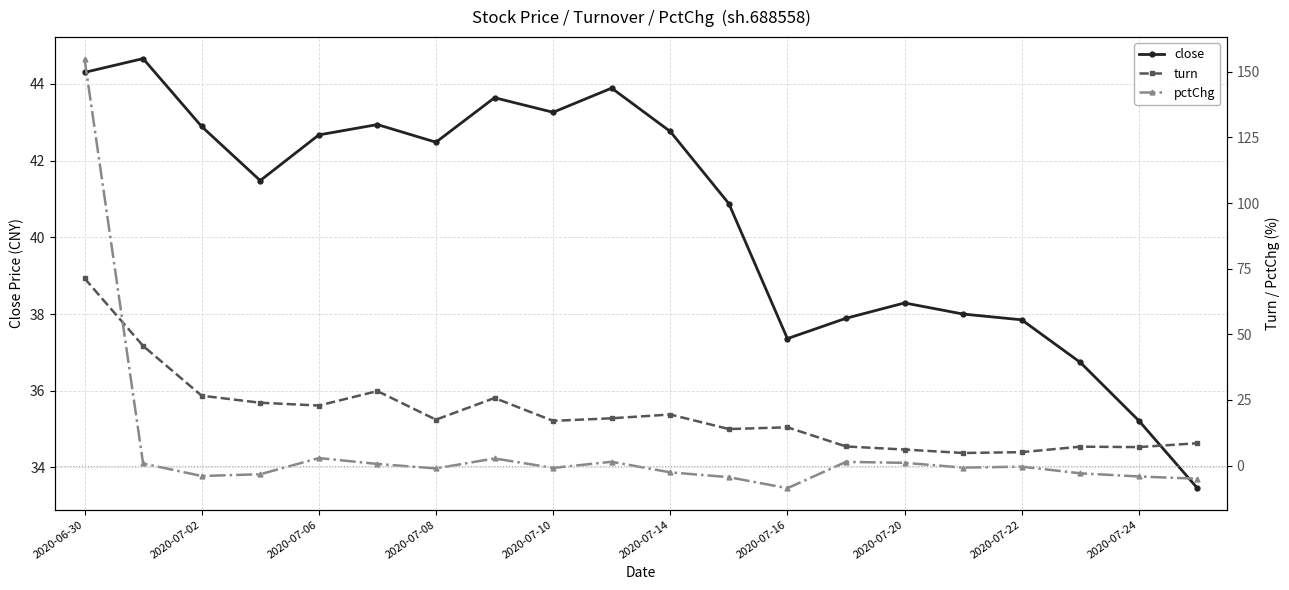

True or false: close has more than 2 points higher than both neighbors.

True